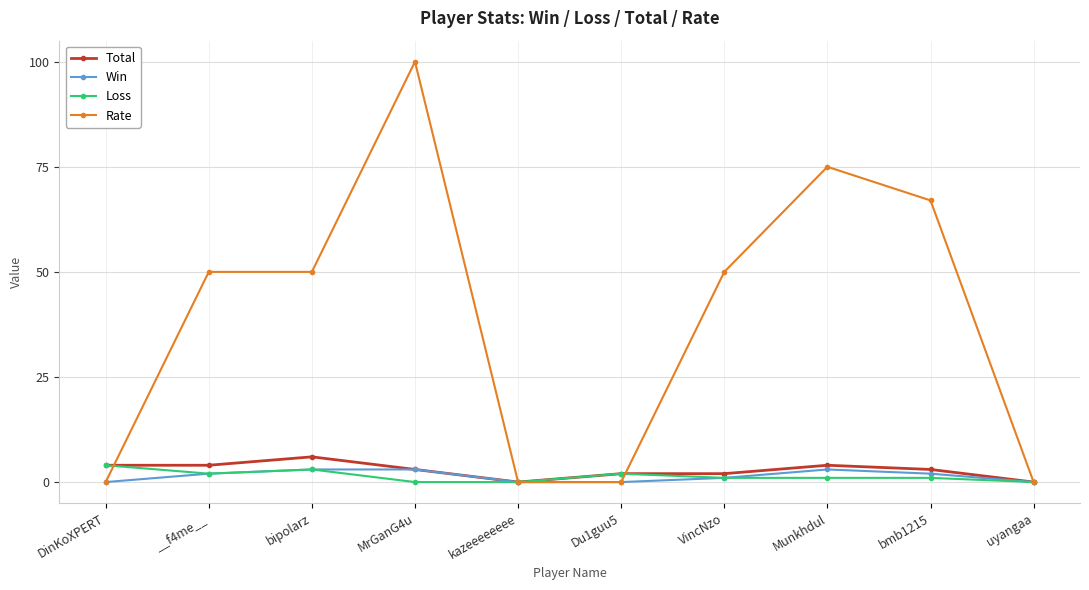

What are all the series names shown in the legend?

Total, Win, Loss, Rate